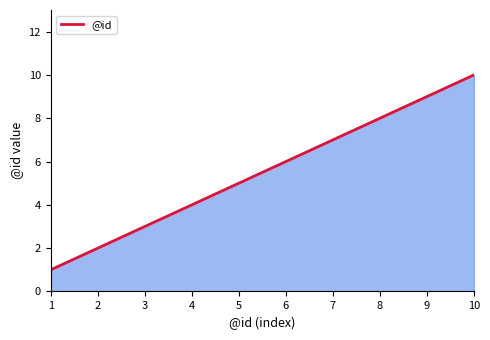

What is the maximum value shown in the chart?

10.0